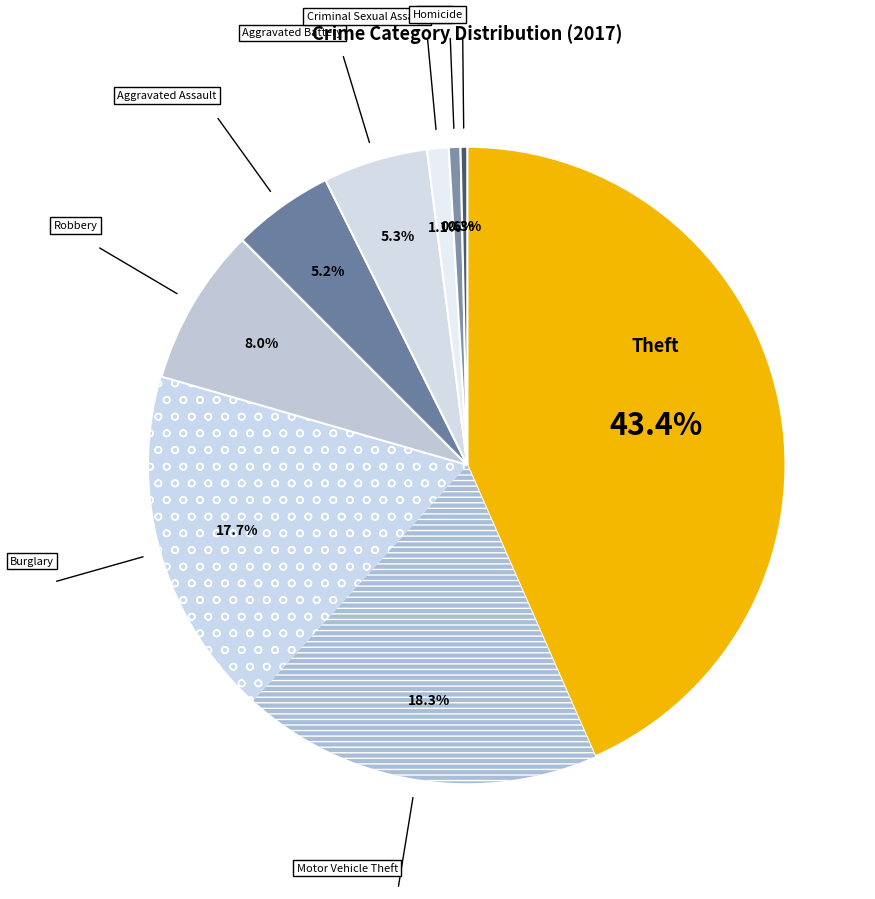

Count the number of slices in the pie.

9